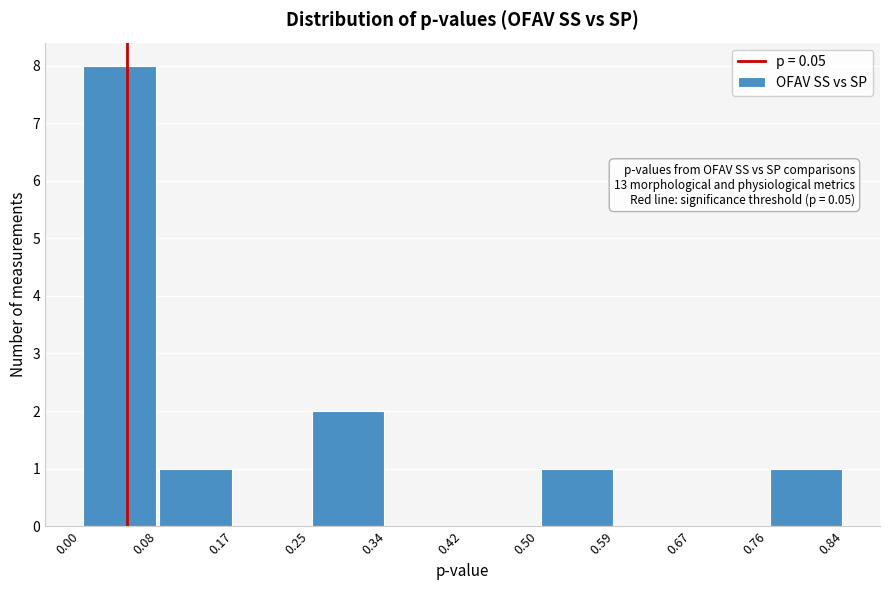

Over which range of the x-axis is the bar tallest?

0.00 to 0.08